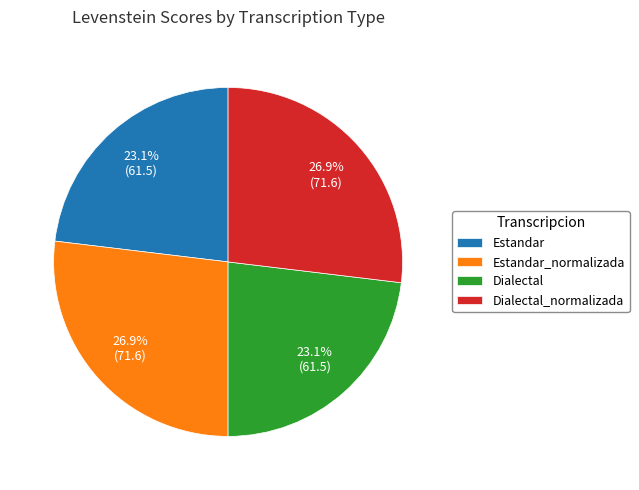

Does any single category account for the majority?

No